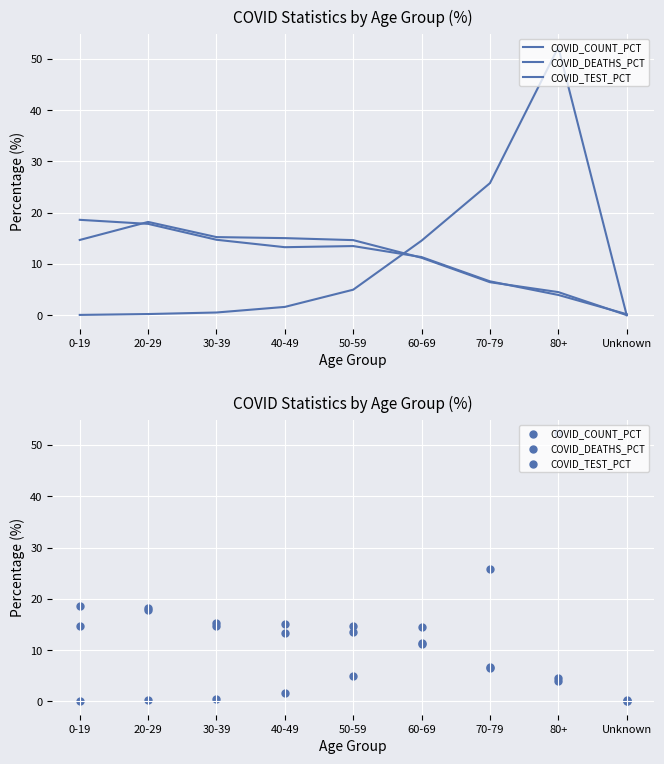

What is the total value across all series at 40-49?

29.9